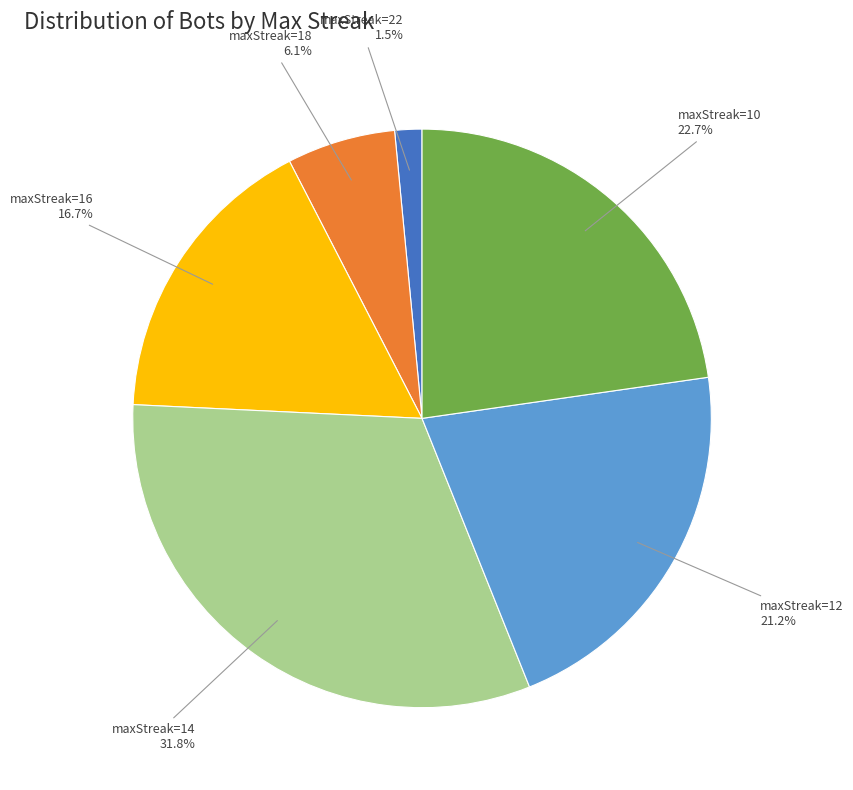

Which category has the biggest portion of the pie?

maxStreak=14